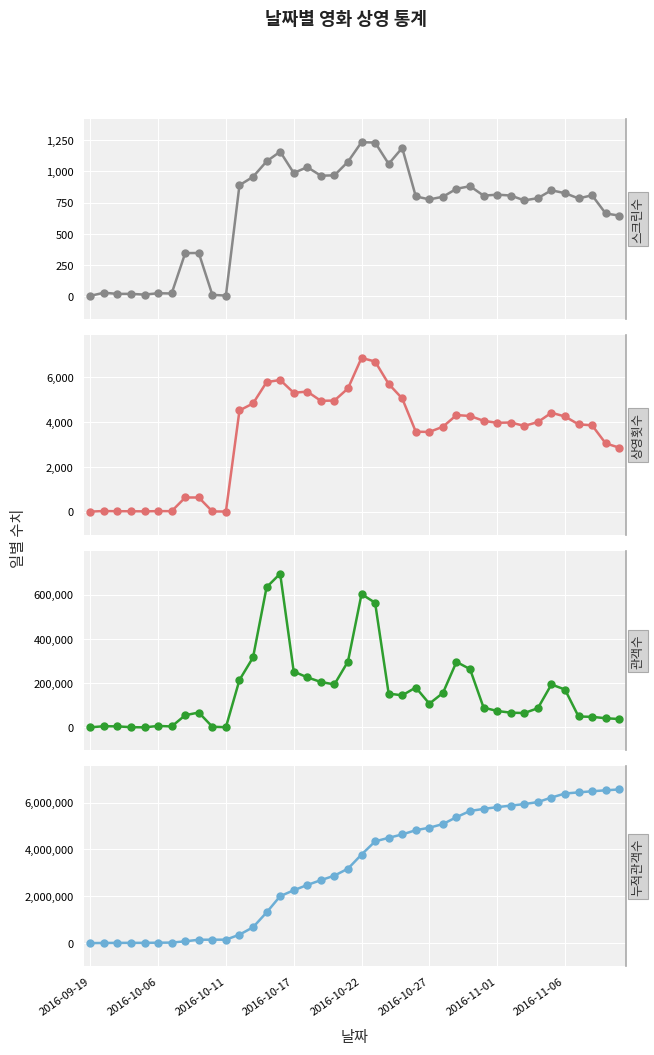

True or false: 상영횟수 has more than 2 interior local peaks.

True